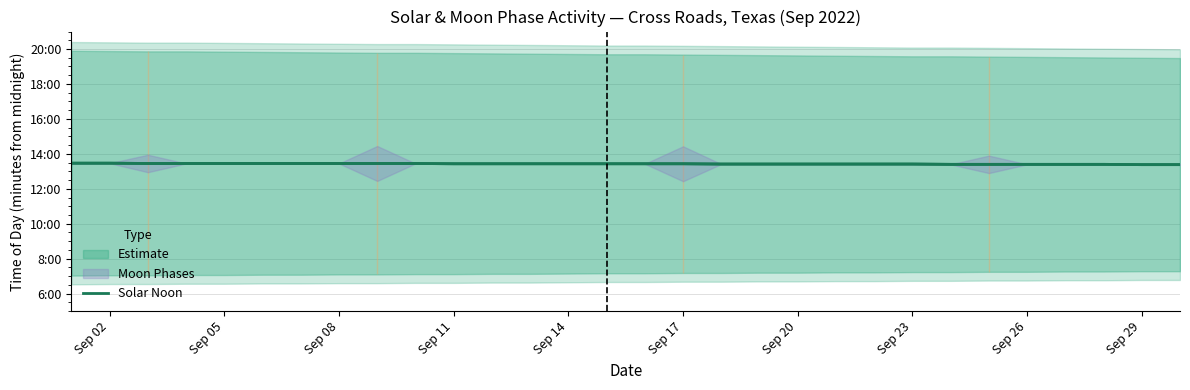

The chart shows a value of 806 at Sep 14. True or false?

True